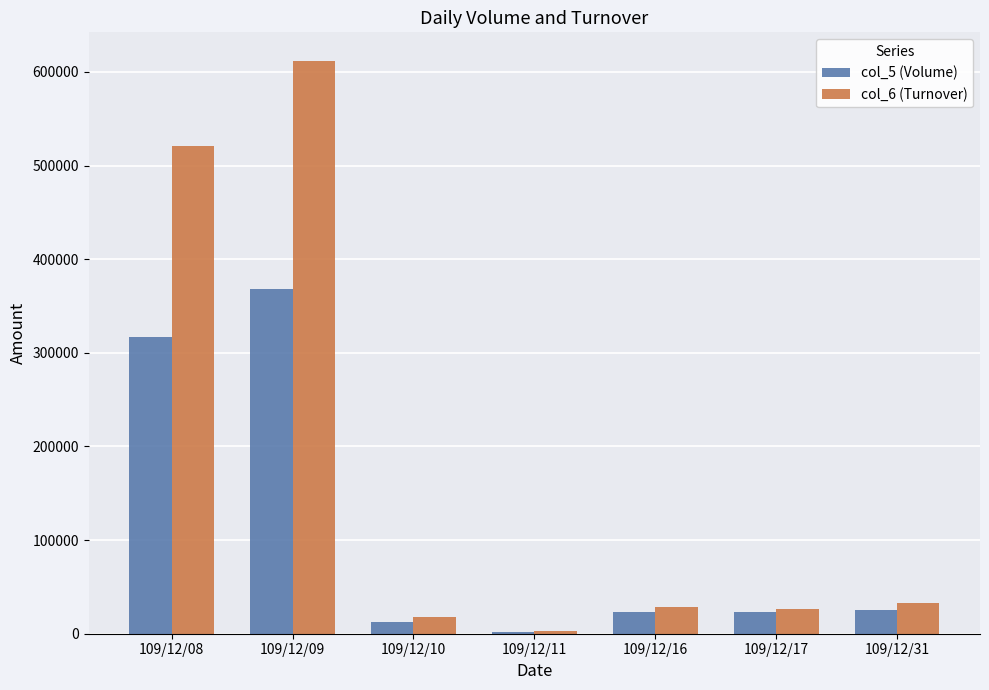

List the series in order of their peak value, highest first.

col_6 (Turnover), col_5 (Volume)